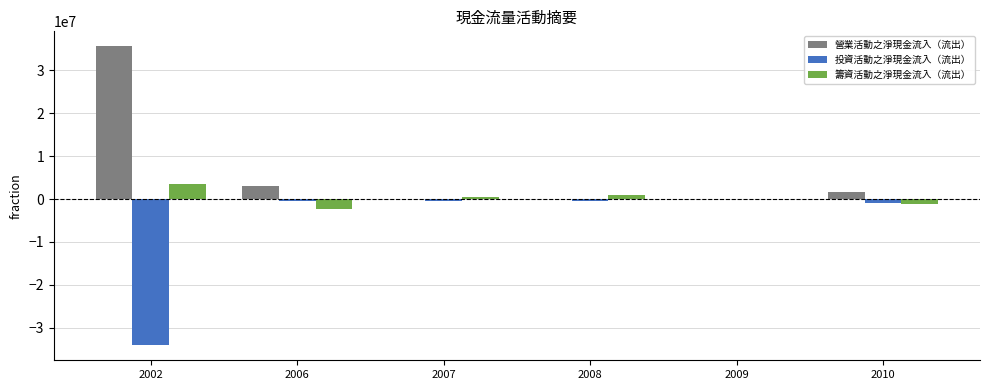

Which series has the largest total across all categories?

營業活動之淨現金流入（流出）